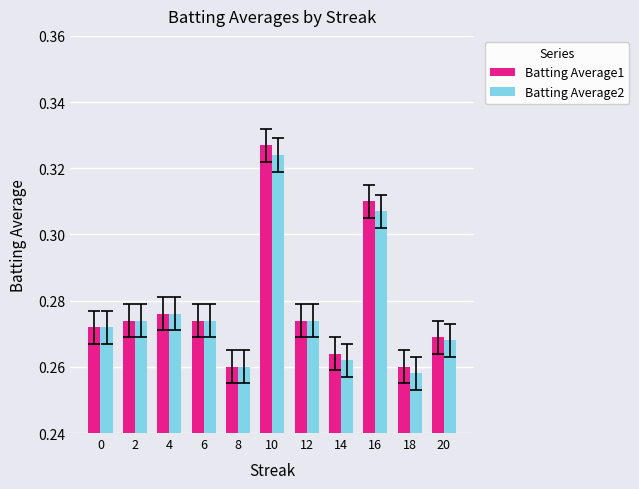

Which category has the highest value across all series?

10